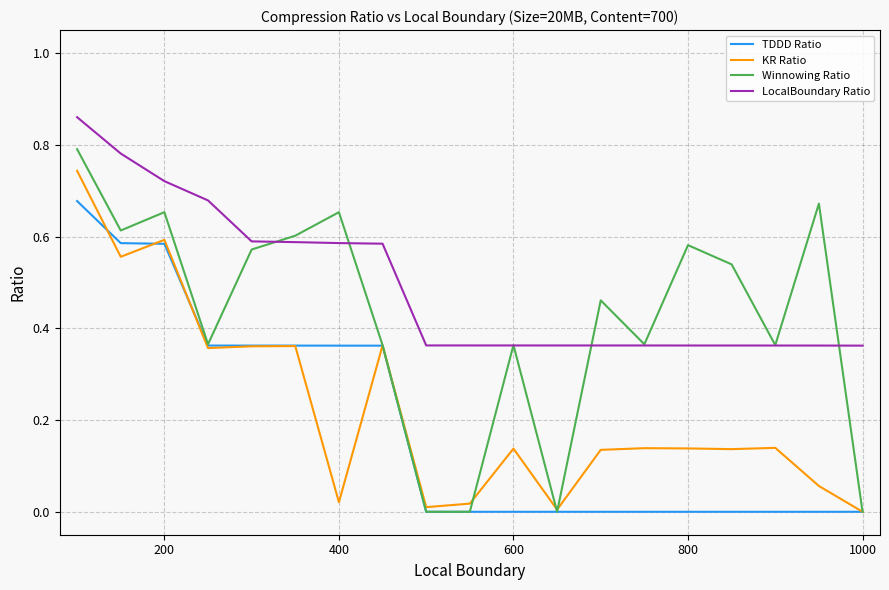

True or false: LocalBoundary Ratio and TDDD Ratio cross at least once.

False